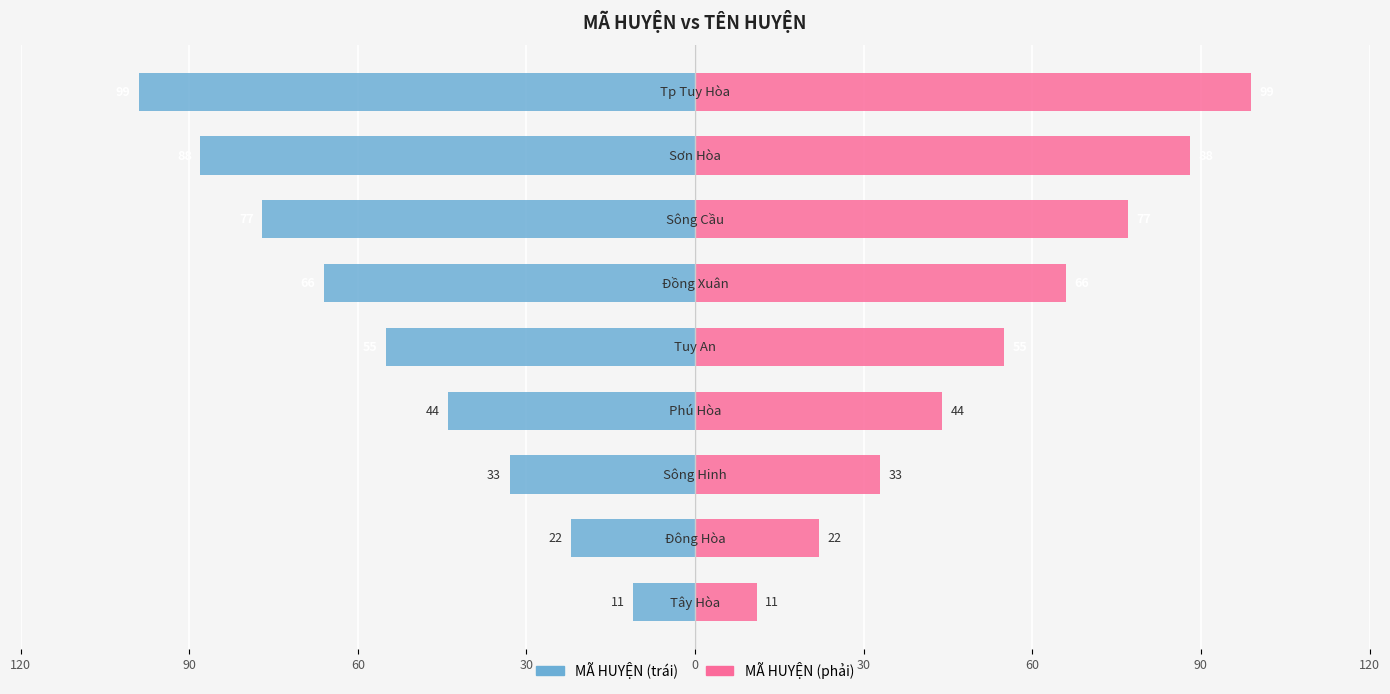

At how many categories does at least one series exceed -5?

9